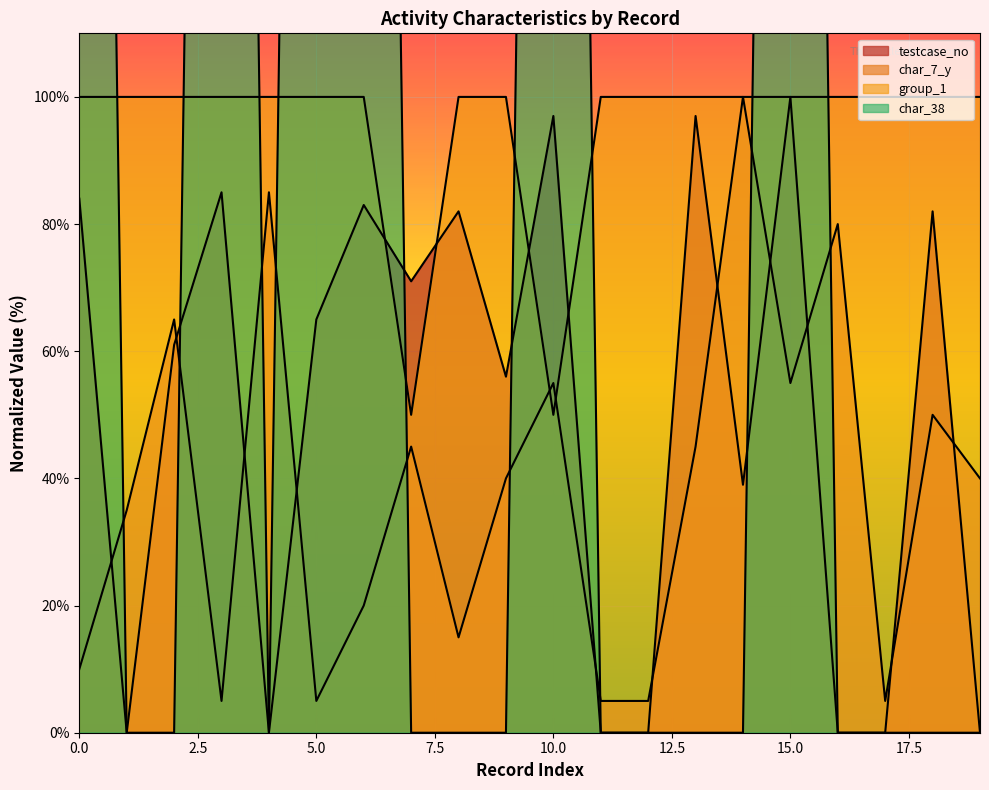

Which series changed the most between 5 and 13?

char_38